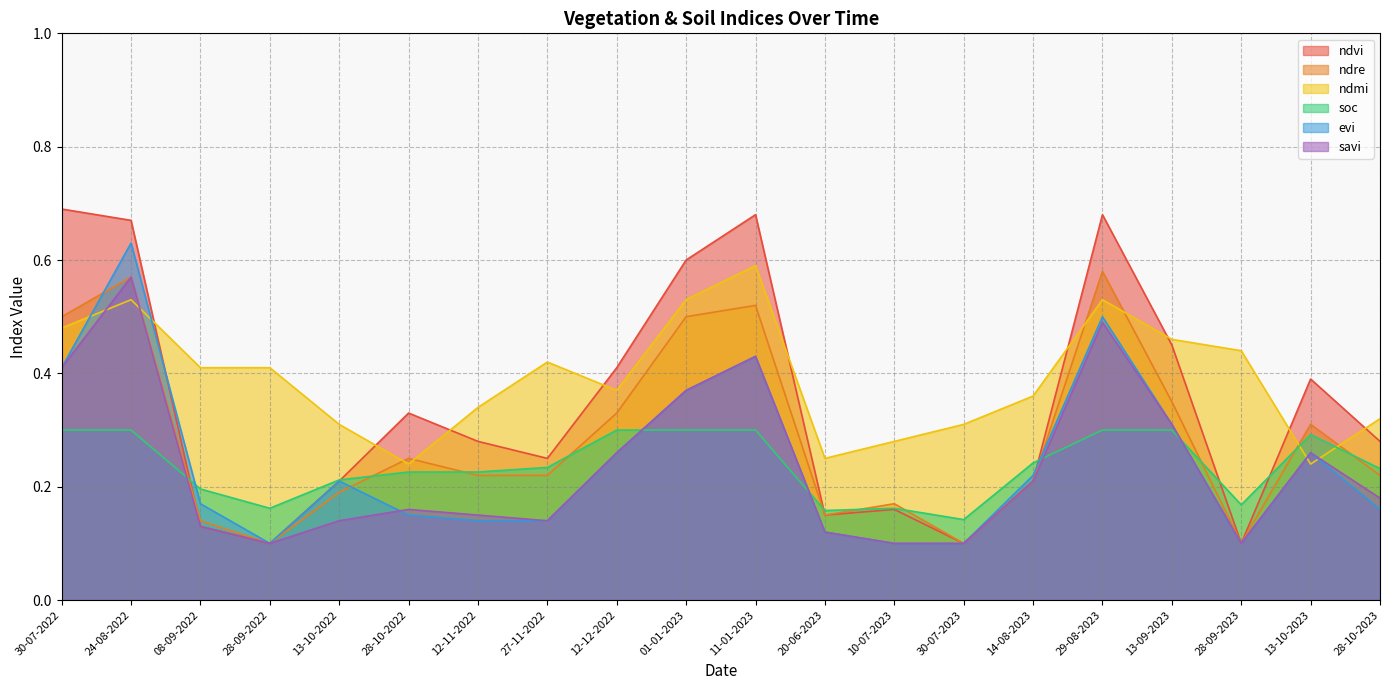

Between 24-08-2022 and 12-11-2022, which is larger?

24-08-2022